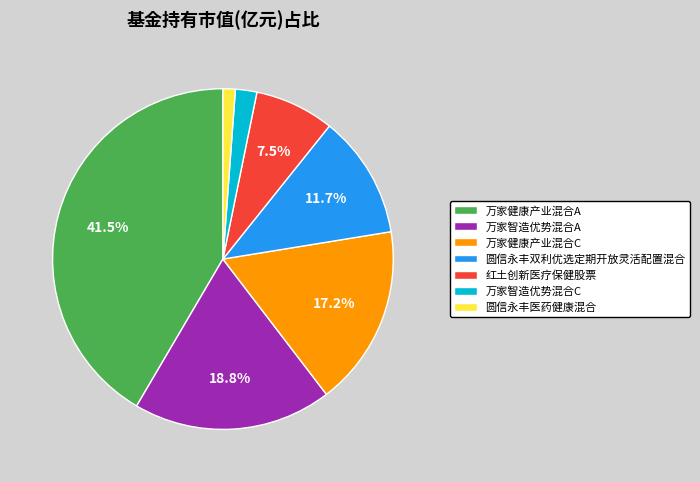

What percentage do 万家健康产业混合C and 万家智造优势混合A together represent?

36.0%